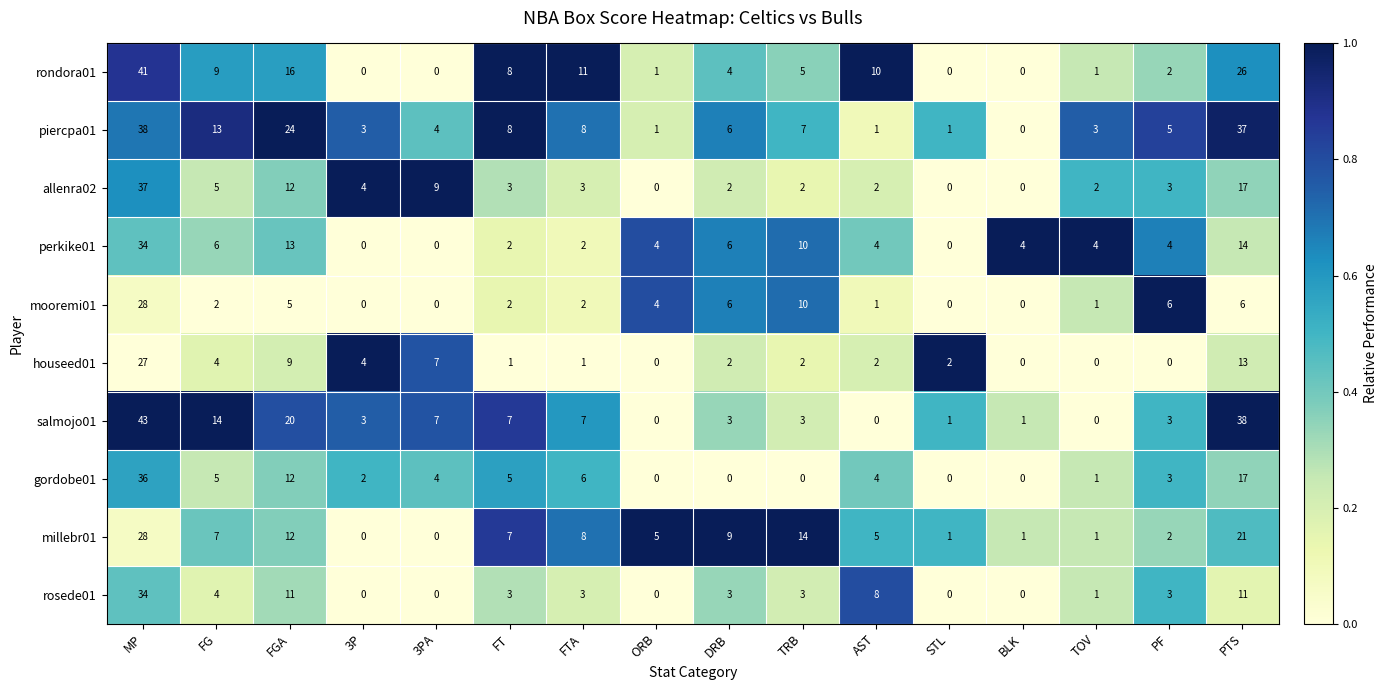

True or false: rondora01 has a value of 70 at MP.

False